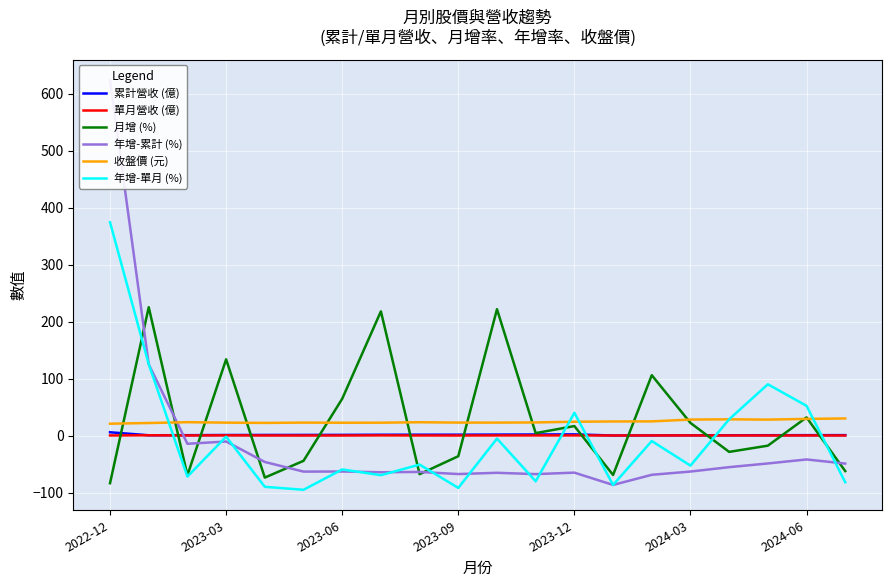

Is it true that 收盤價 (元) equals 24.2 at 2023-12?

True